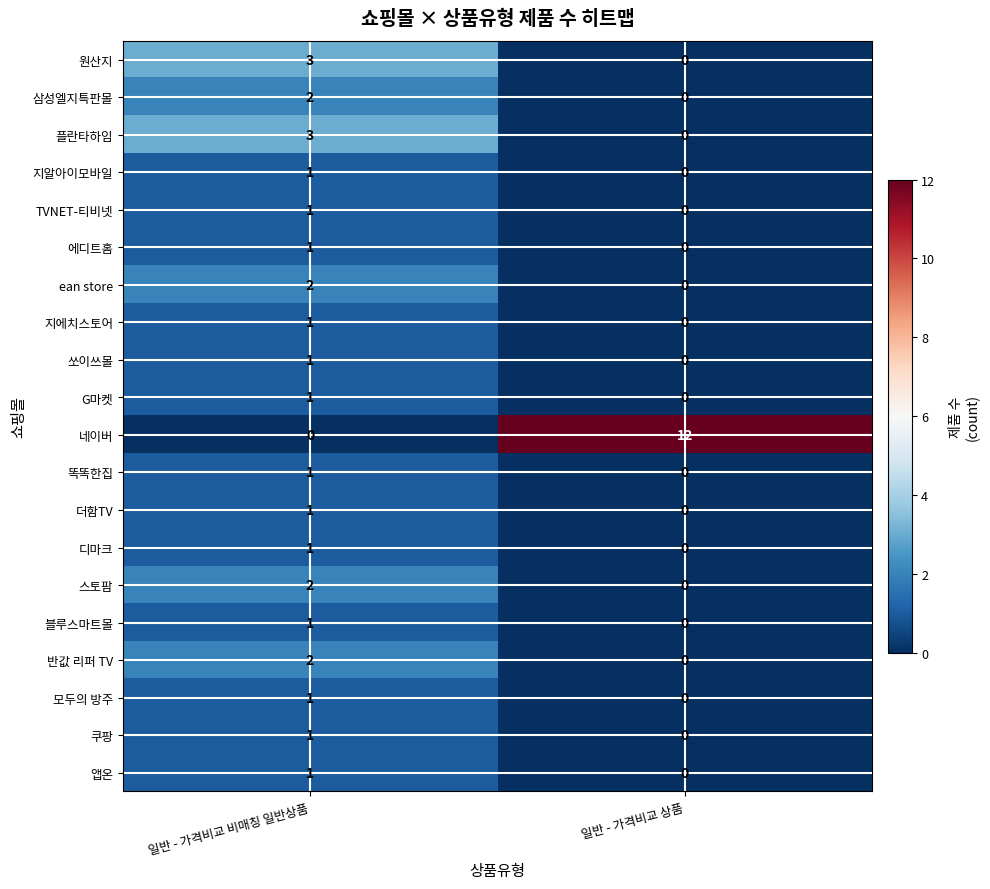

Which series changed the most between 일반 - 가격비교 비매칭 일반상품 and 일반 - 가격비교 상품?

네이버